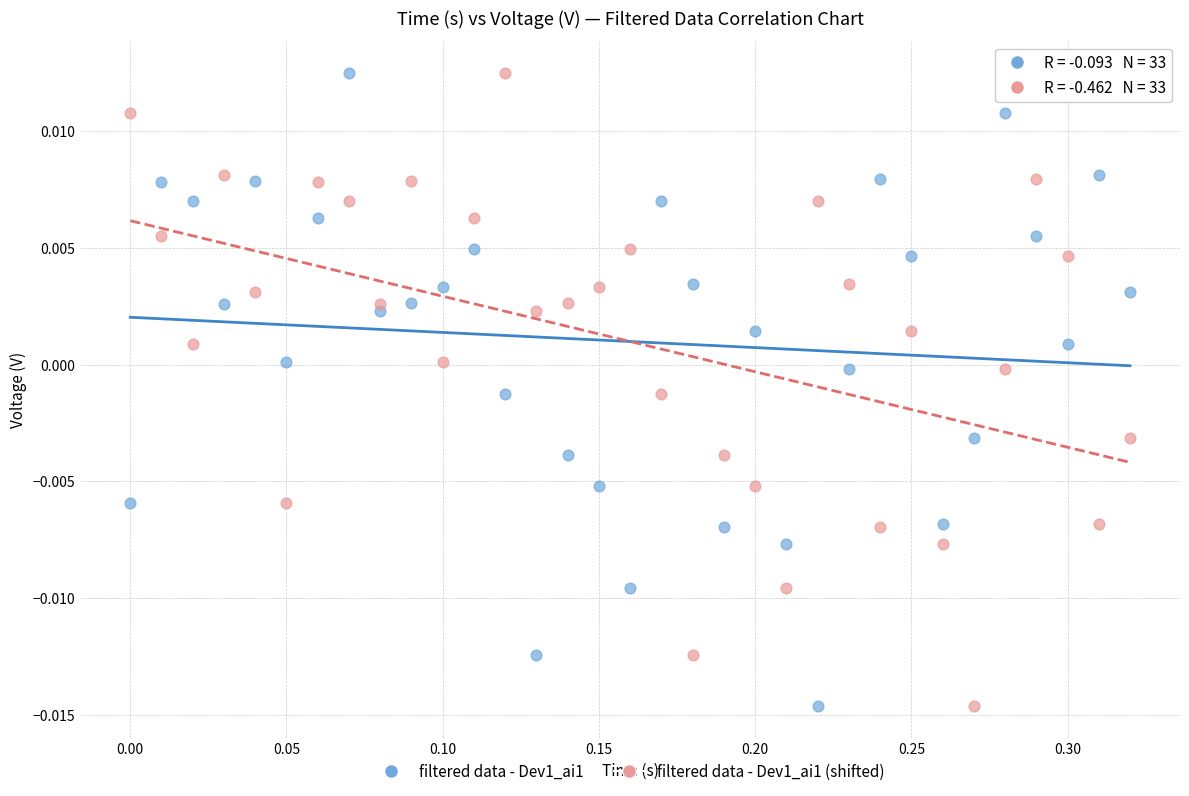

What are all the series names shown in the legend?

filtered data - Dev1_ai1, filtered data - Dev1_ai1 (shifted)